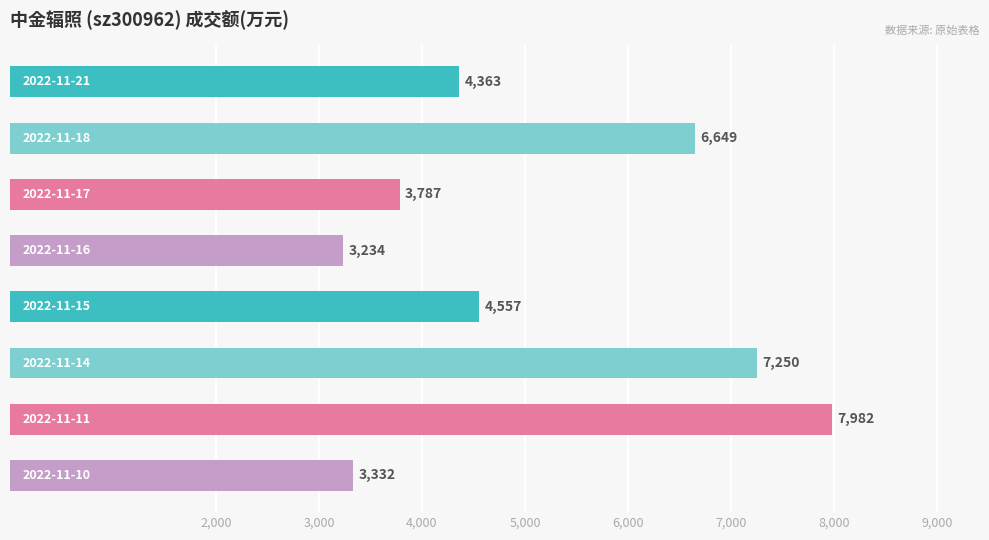

What is the minimum value shown in the chart?

3234